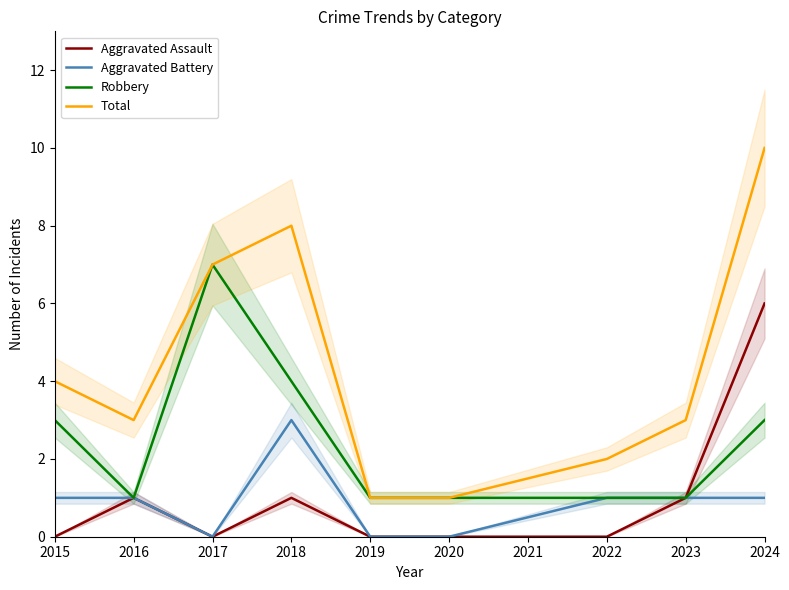

Is the value of Robbery at 2015 greater than the value of Aggravated Battery at 2015?

Yes